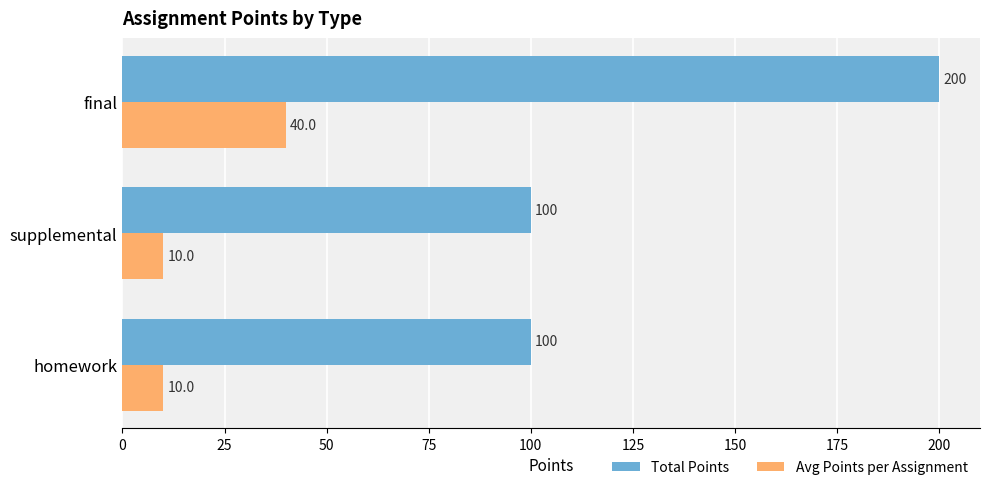

What is the average value of the Total Points series?

133